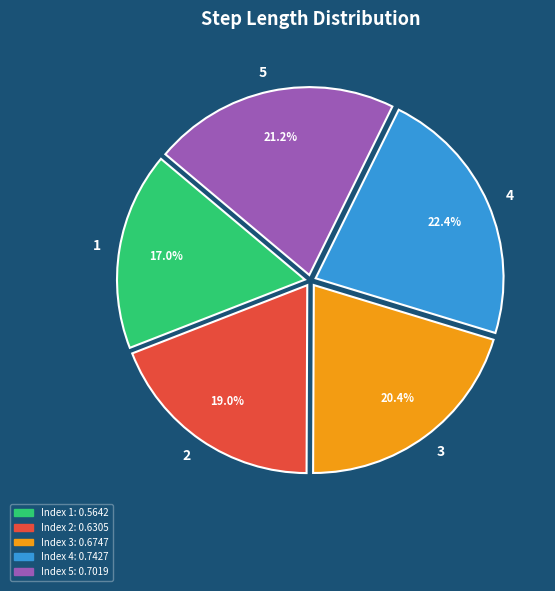

To the nearest percent, what is the difference between the largest and smallest slice percentages?

5%